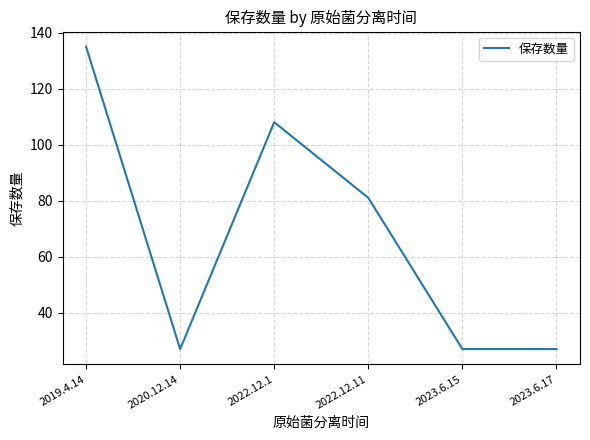

What is the change in value from 2019.4.14 to 2023.6.15?

-108